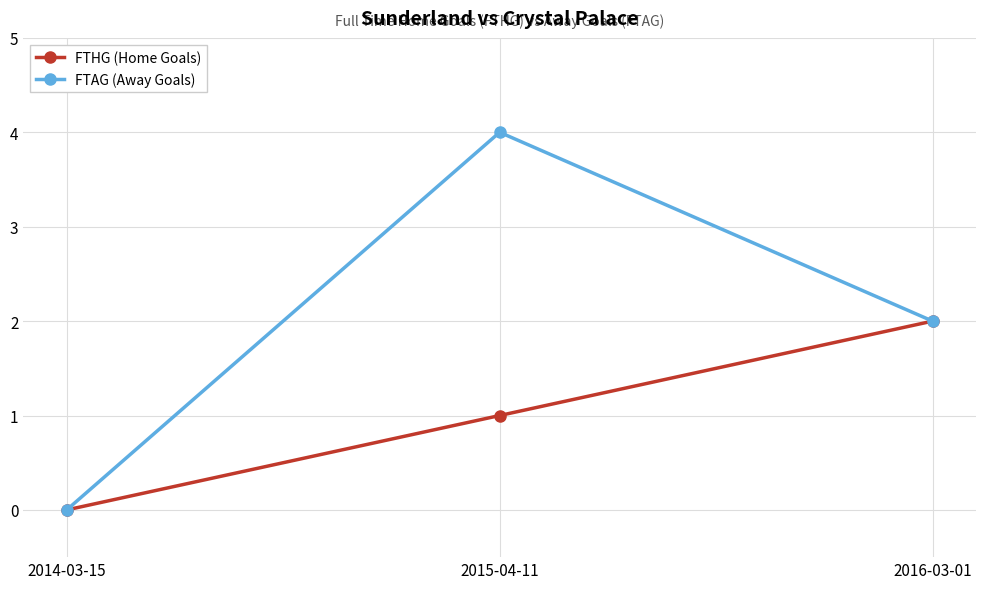

At which category is the sum across all series the highest?

2015-04-11